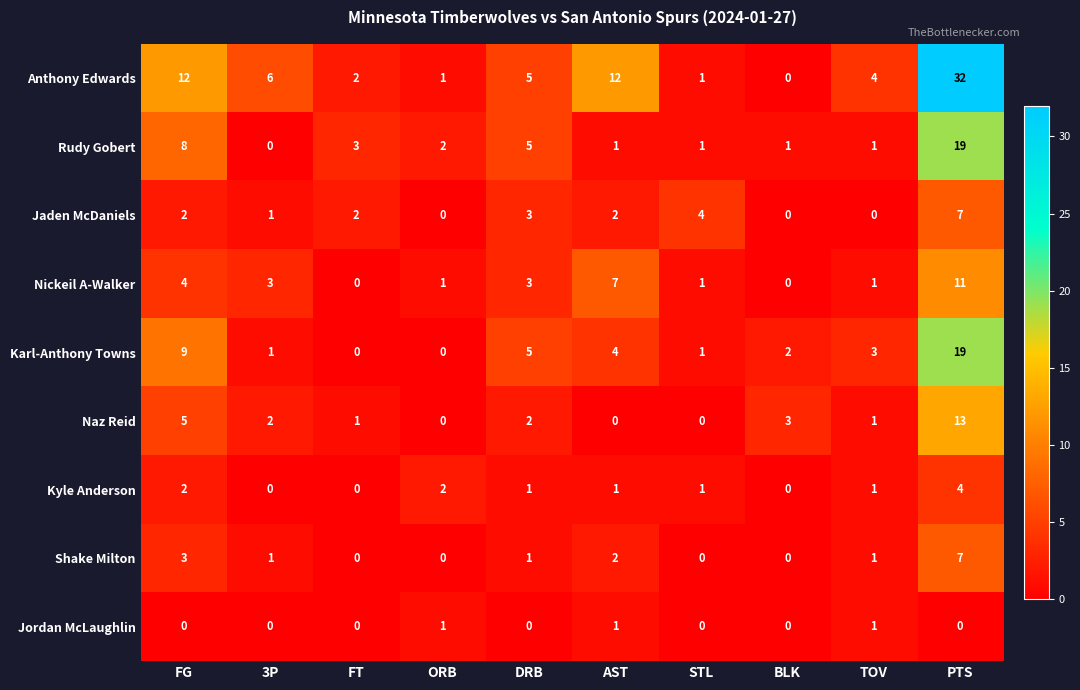

What is the sum of all Shake Milton values?

15